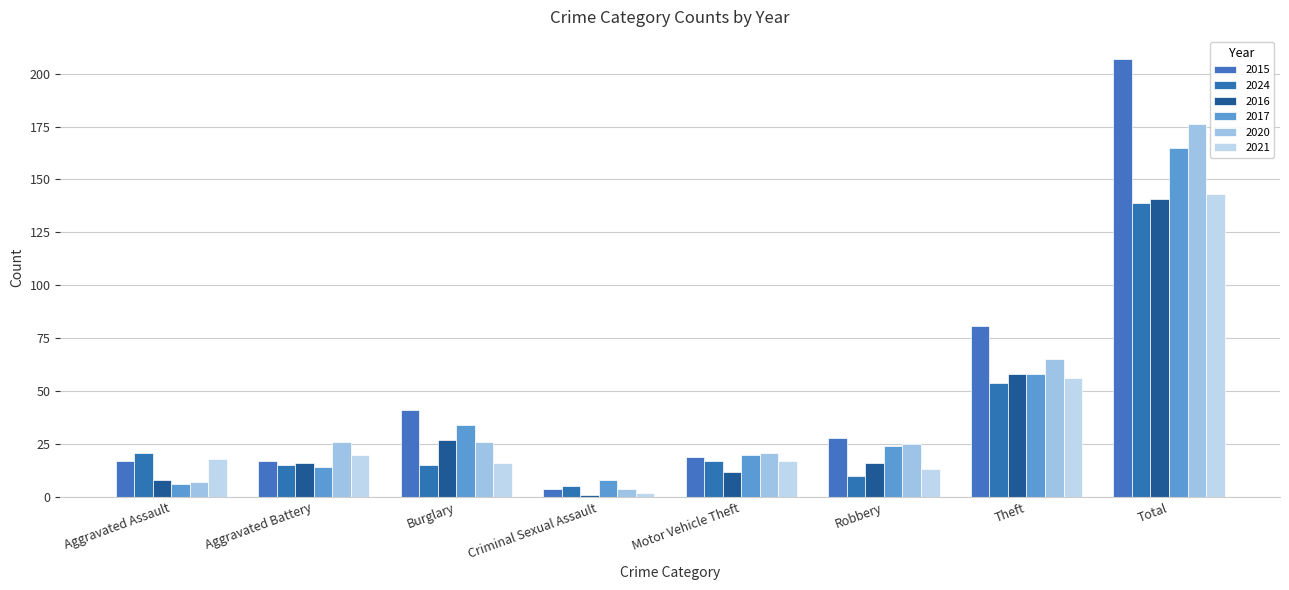

How many categories are shown in the chart?

8